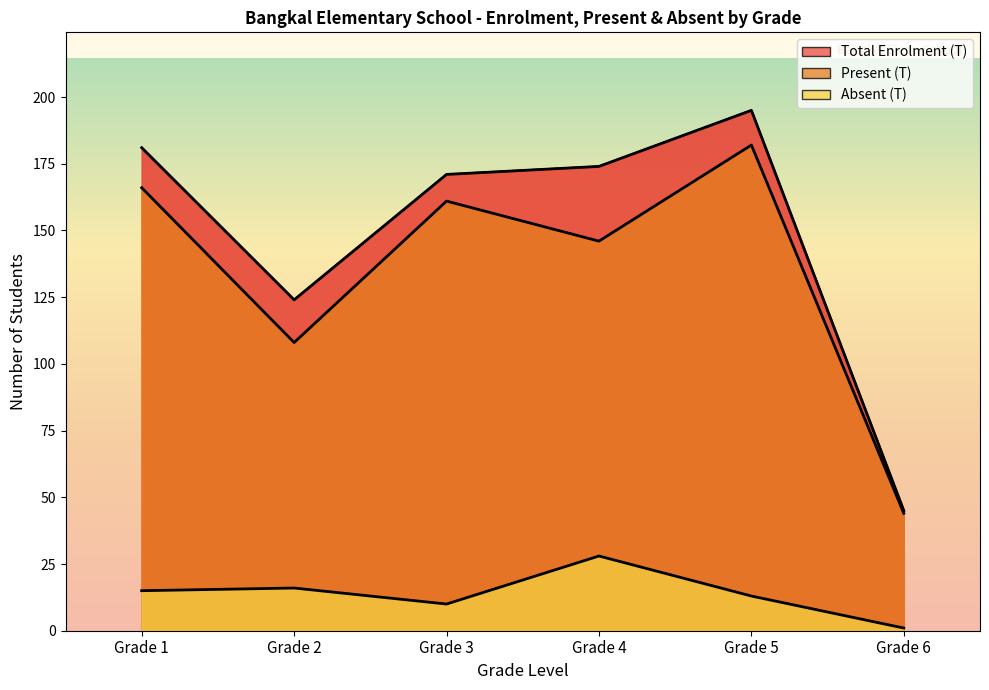

What is the difference between the maximum and second lowest values in the Absent (T) series?

18